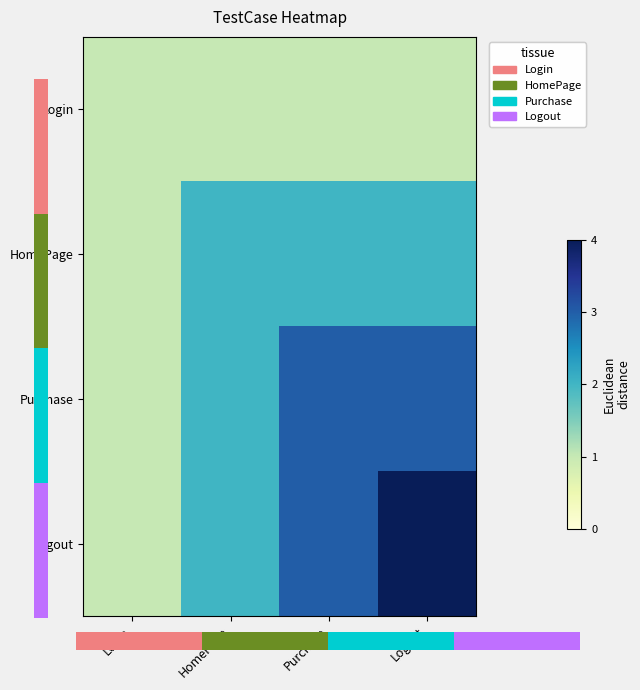

Which series has the largest total across all categories?

Logout